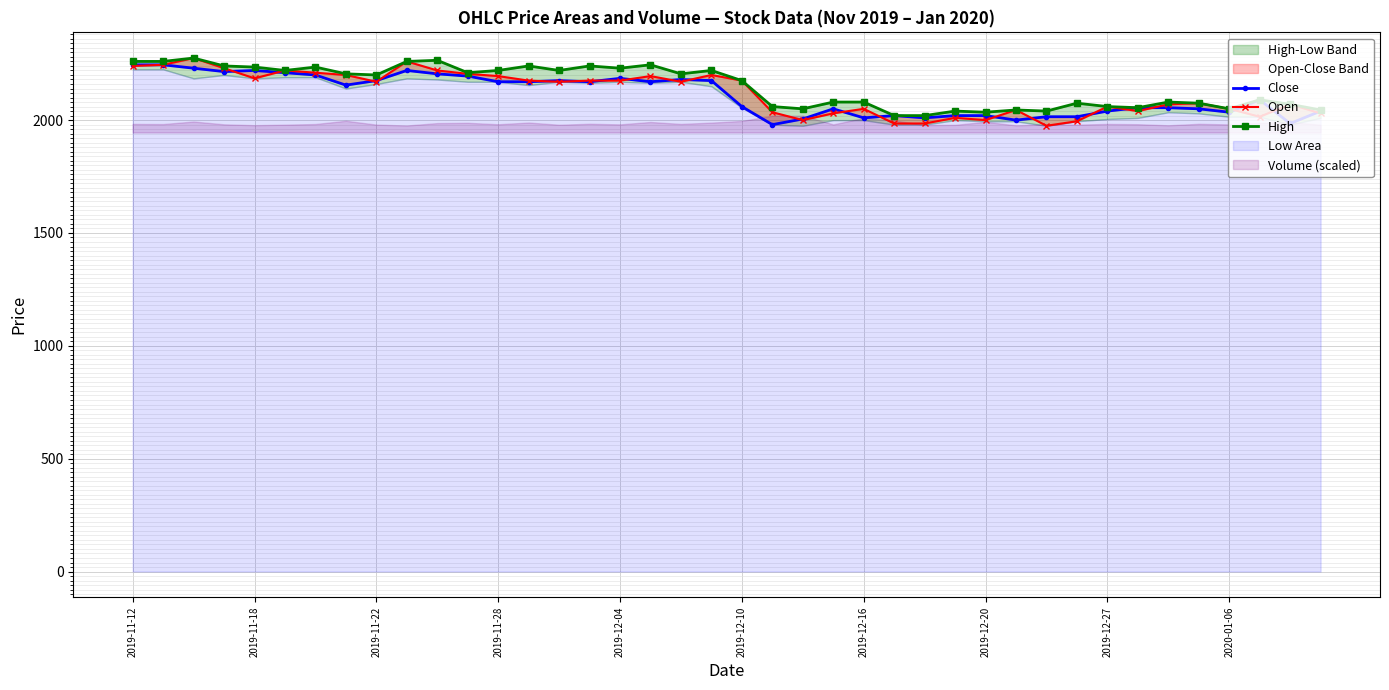

Which series changed the most between 20 and 38?

Open